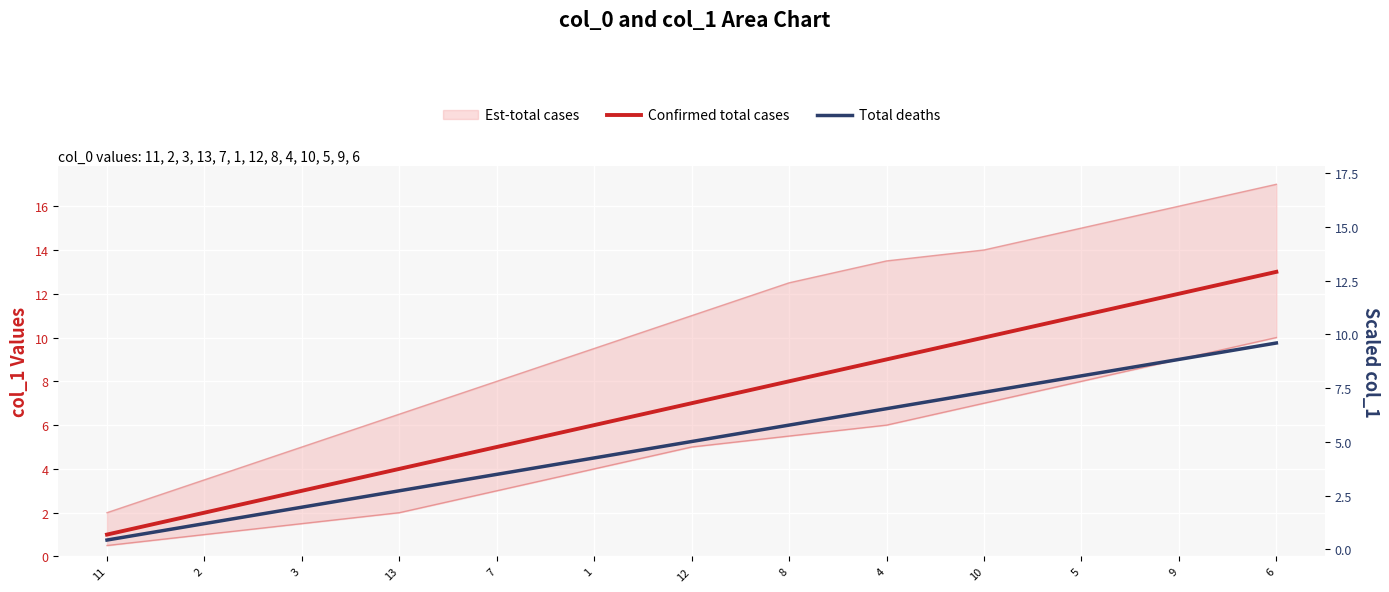

At which category is the sum across all series the highest?

6